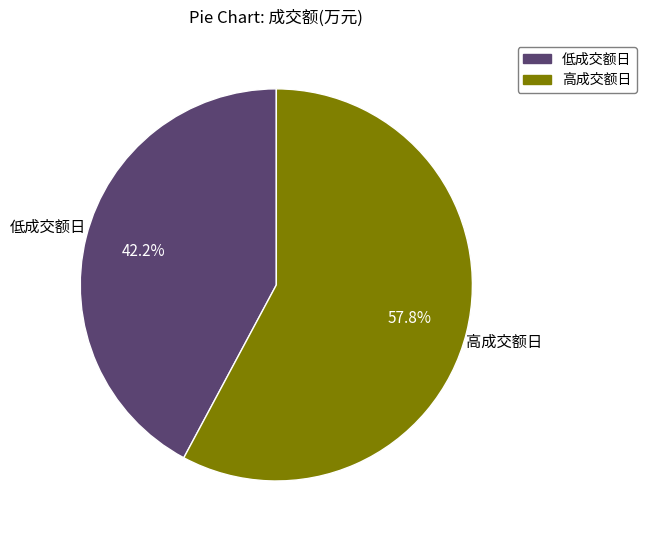

Is there a majority slice in this chart?

Yes